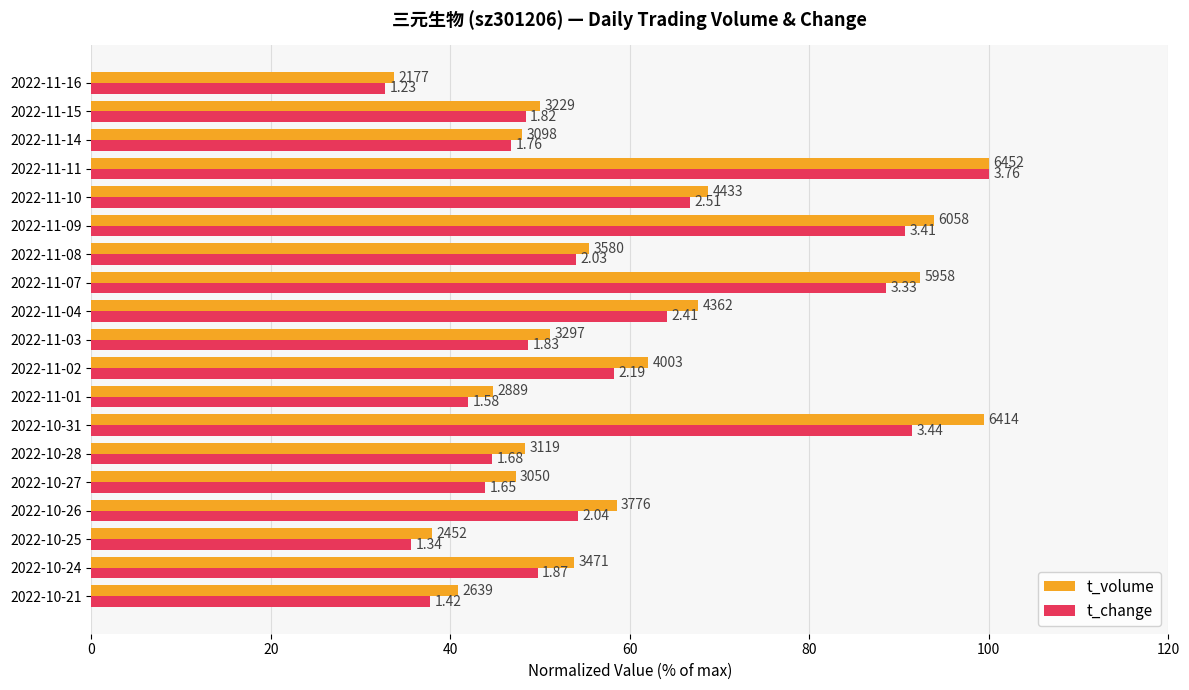

What are all the series names shown in the legend?

t_volume, t_change